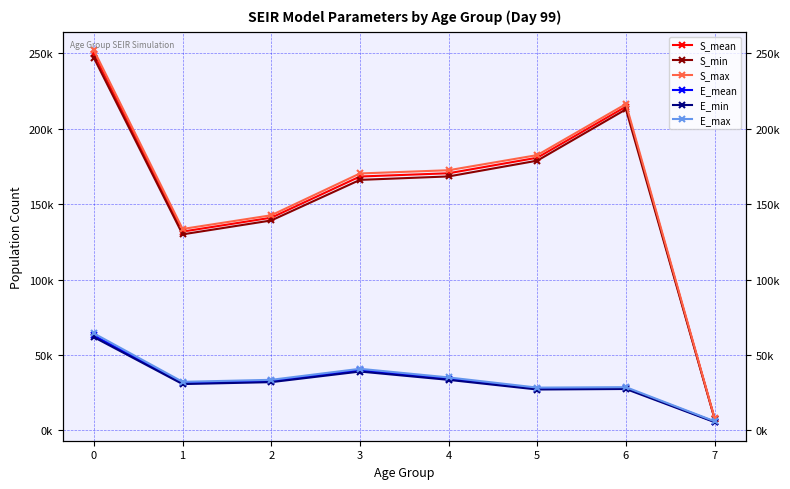

True or false: S_min has a value of 91440.3 at 6.

False